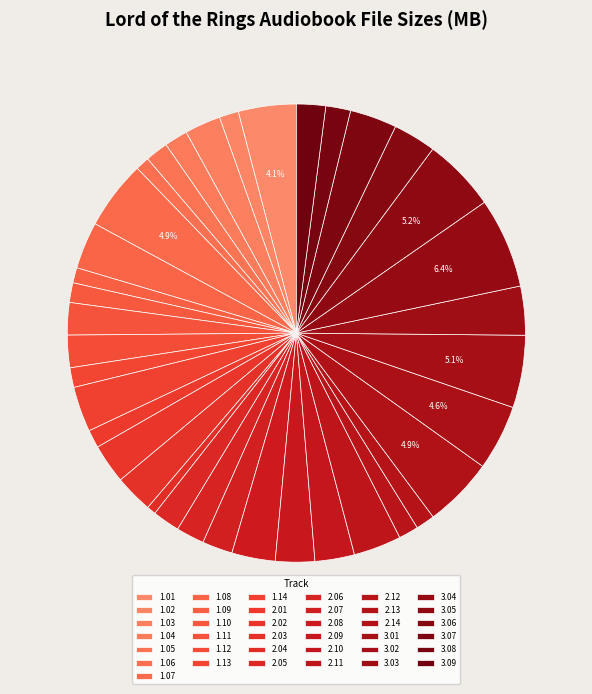

Does any single category account for the majority?

No